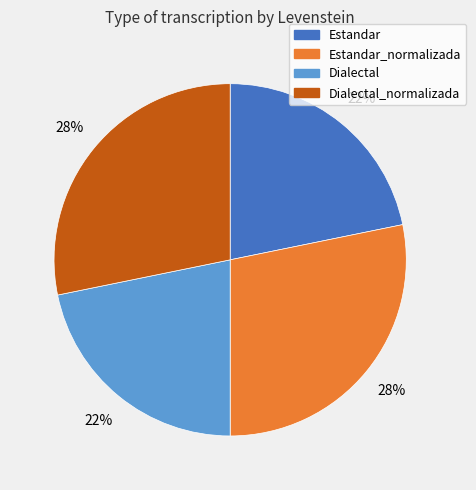

Is there any slice that represents more than half of the pie?

No